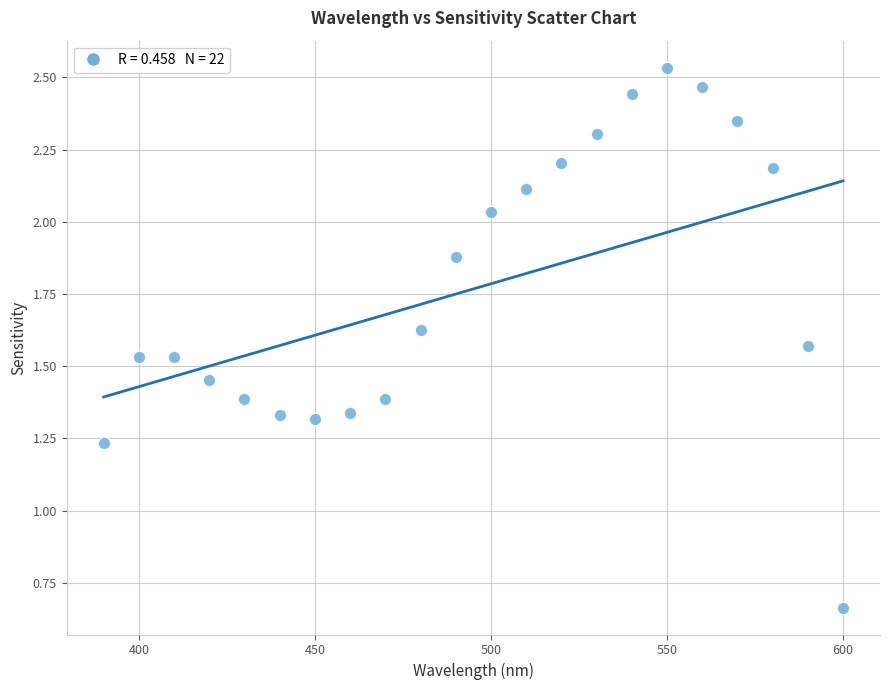

What is the range of X values (max minus min)?

210.0